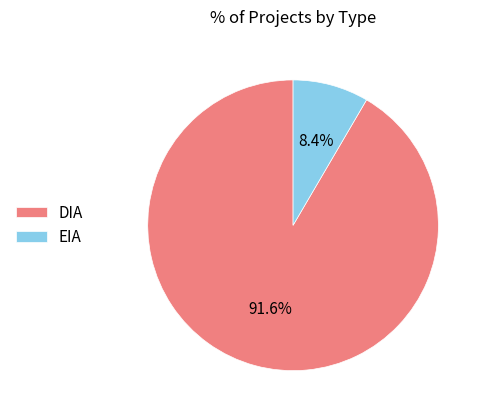

To the nearest percent, what portion does EIA represent?

8%